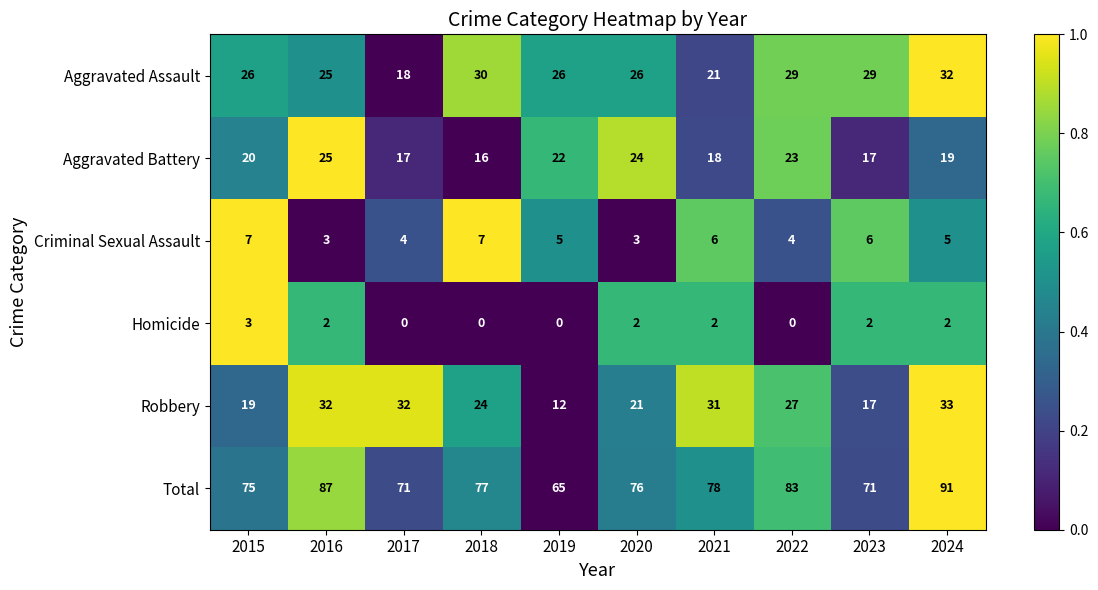

List the series in order of their peak value, highest first.

Total, Robbery, Aggravated Assault, Aggravated Battery, Criminal Sexual Assault, Homicide